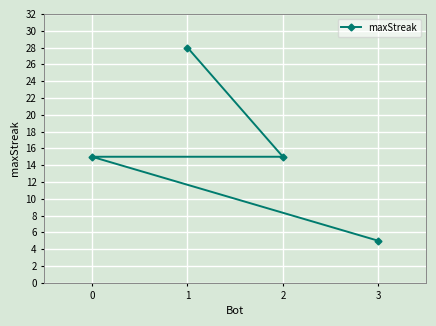

True or false: the data shows 28 at 1.

True